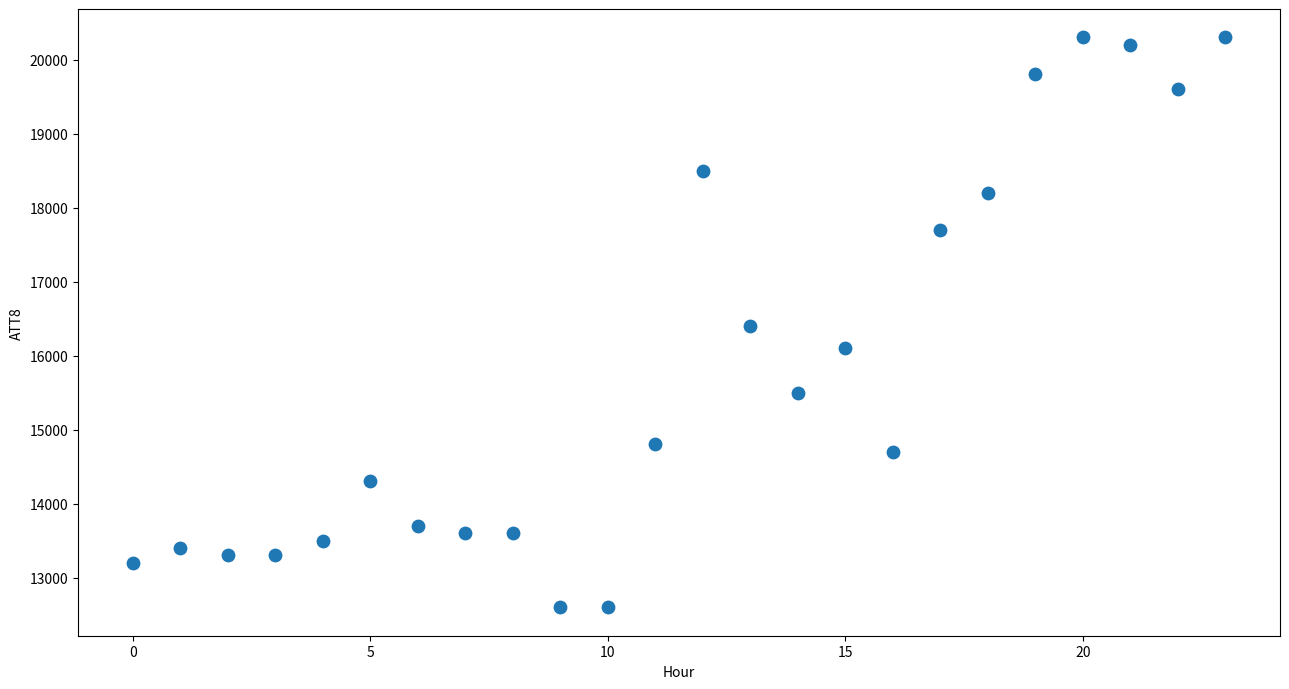

What is the range of Y values (max minus min)?

7700